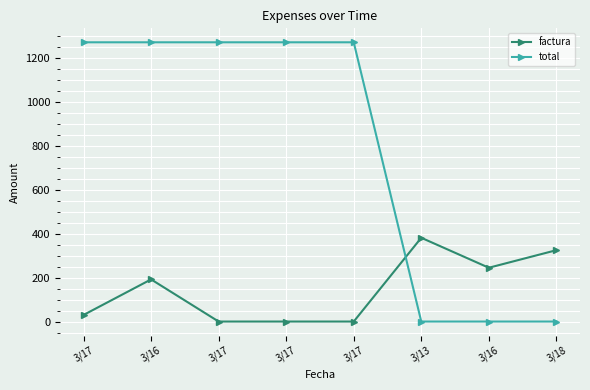

How many categories are shown in the chart?

8